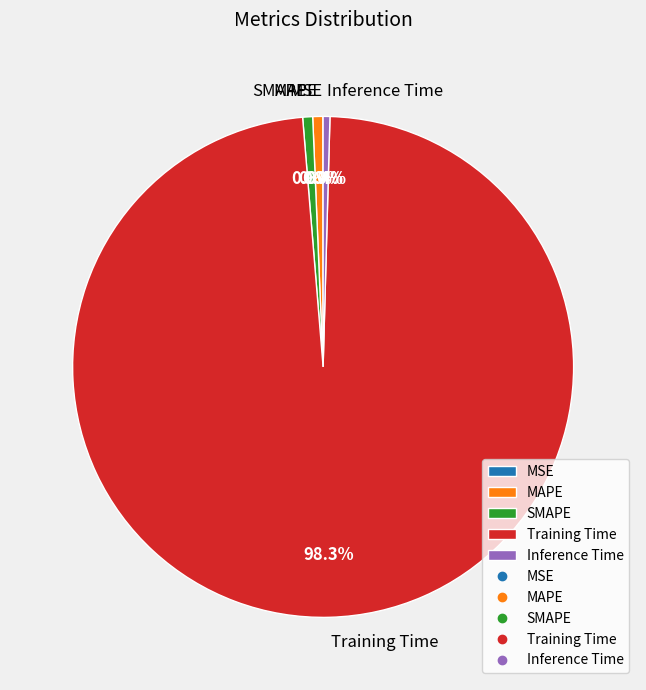

Between Training Time and MAPE, which is larger?

Training Time